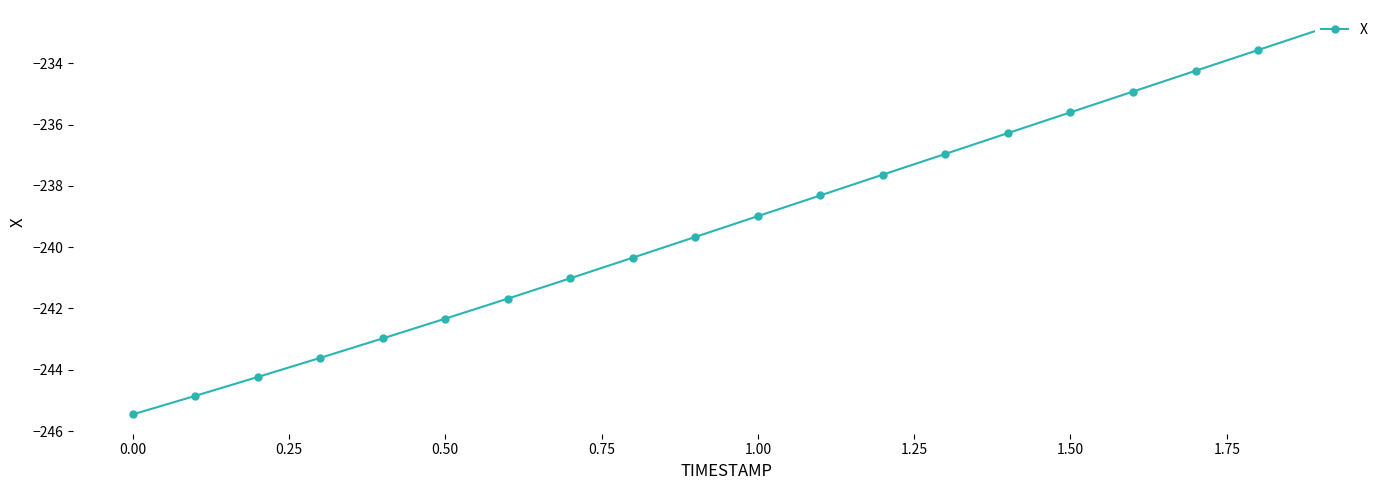

Does the chart have visible grid lines?

No